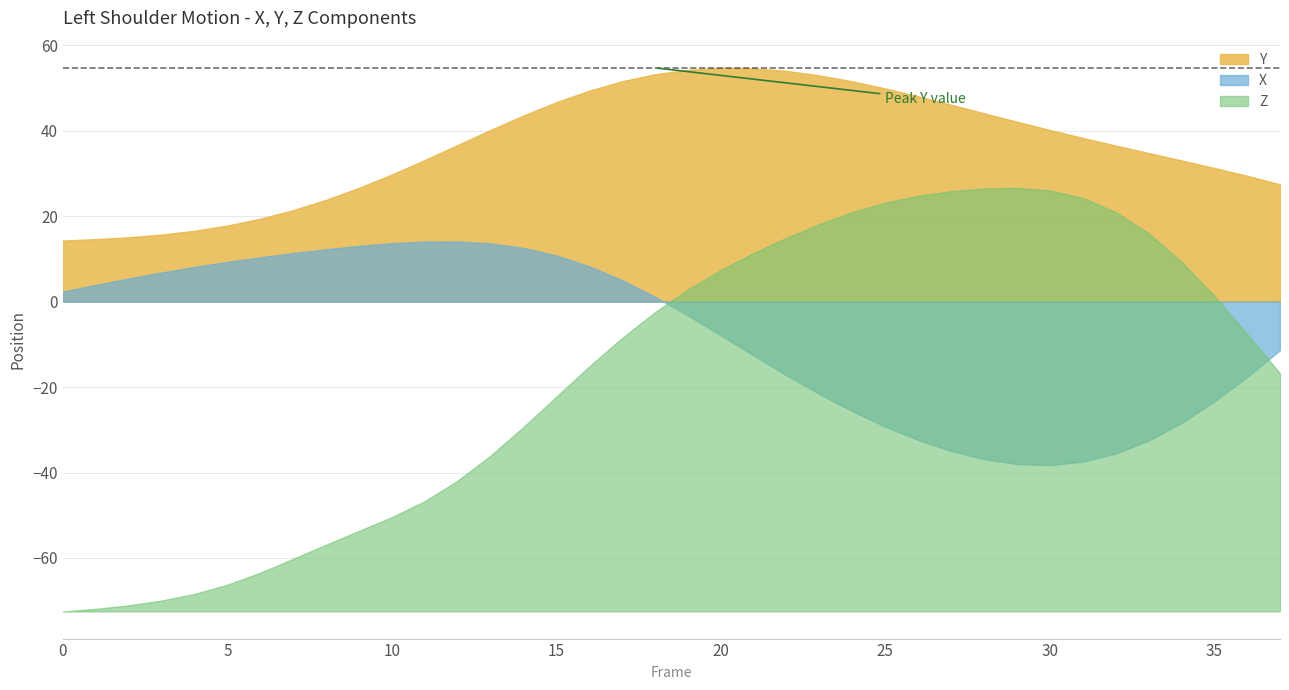

Where is the first local maximum for Y?

20